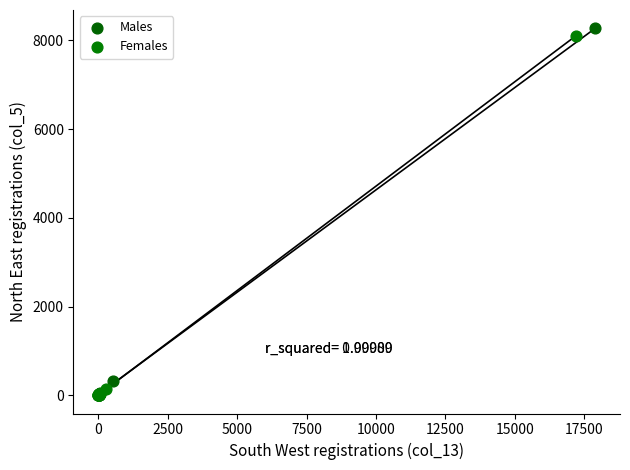

Which series has the widest spread of Y values?

Males